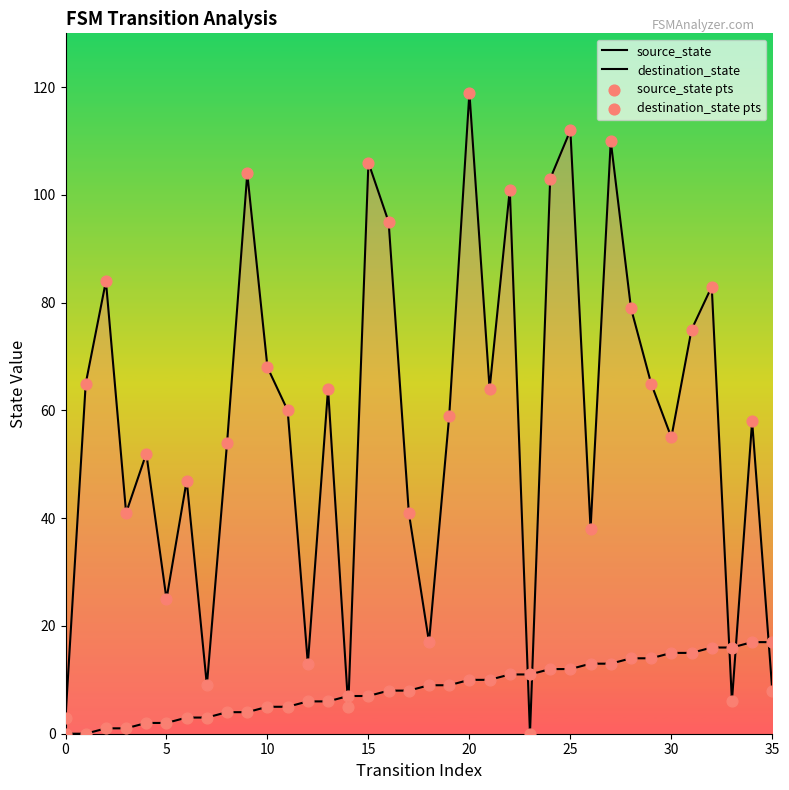

Which series has the largest Y range (max minus min)?

destination_state